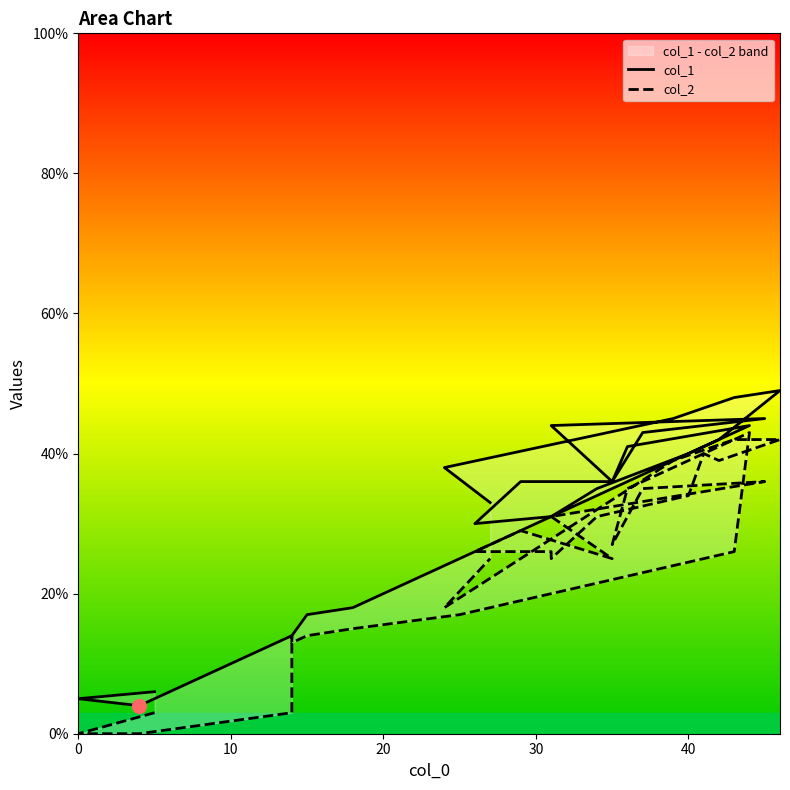

At how many categories does at least one series exceed 27?

21